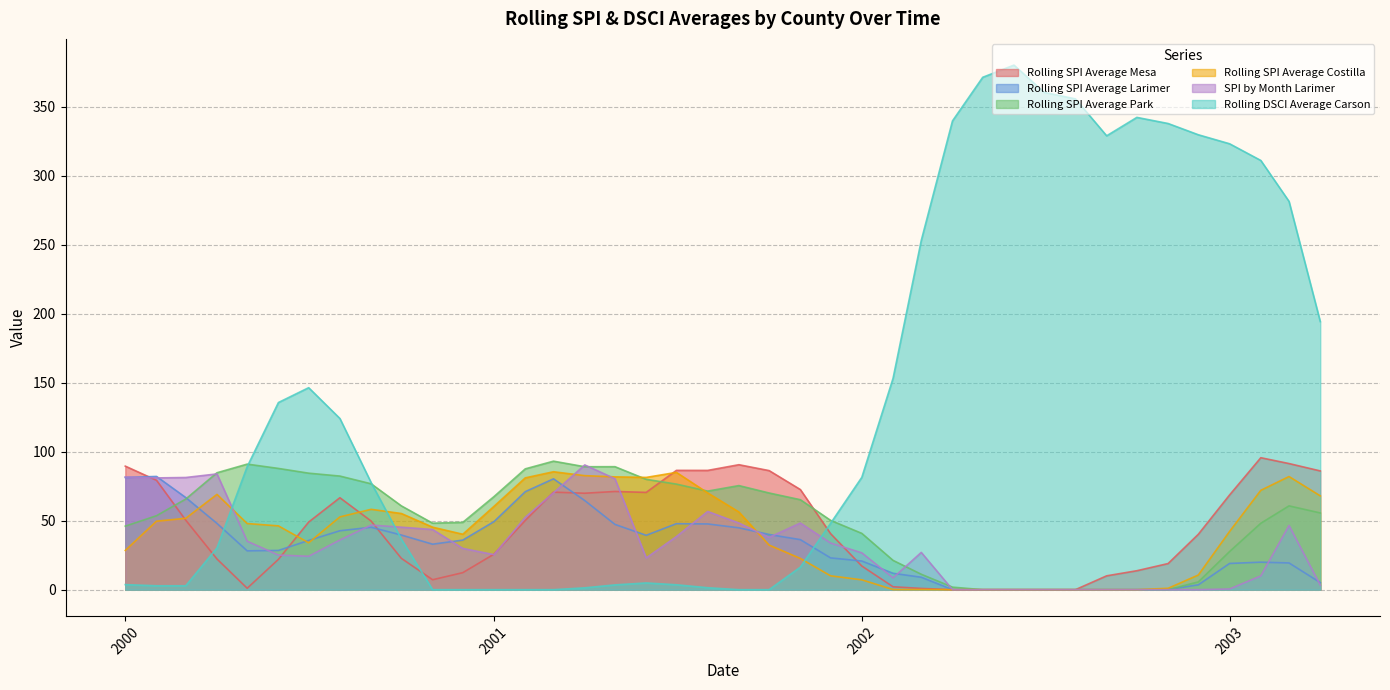

At how many categories does at least one series exceed 23?

40